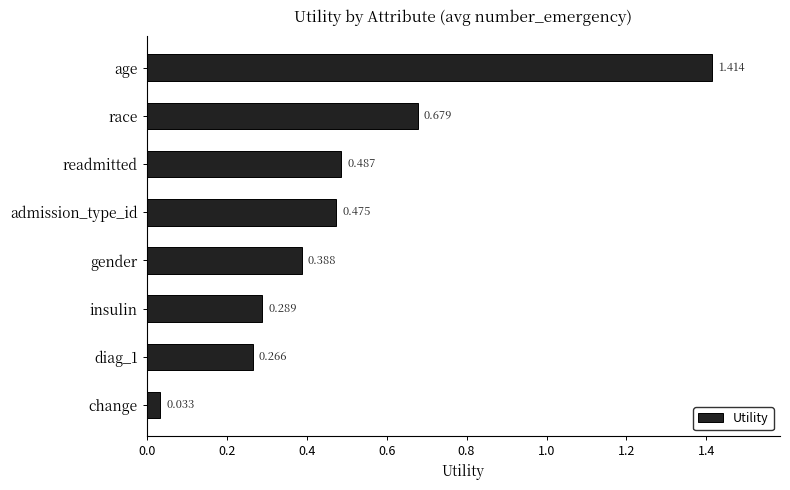

How many bars are there in total?

8